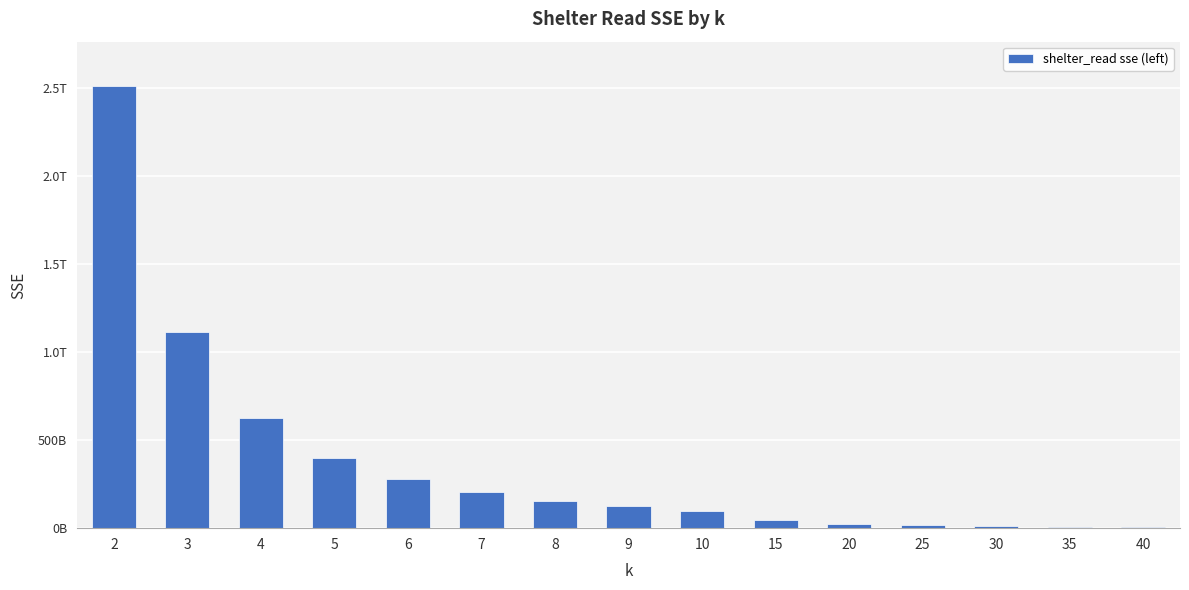

Are the bars horizontal?

No